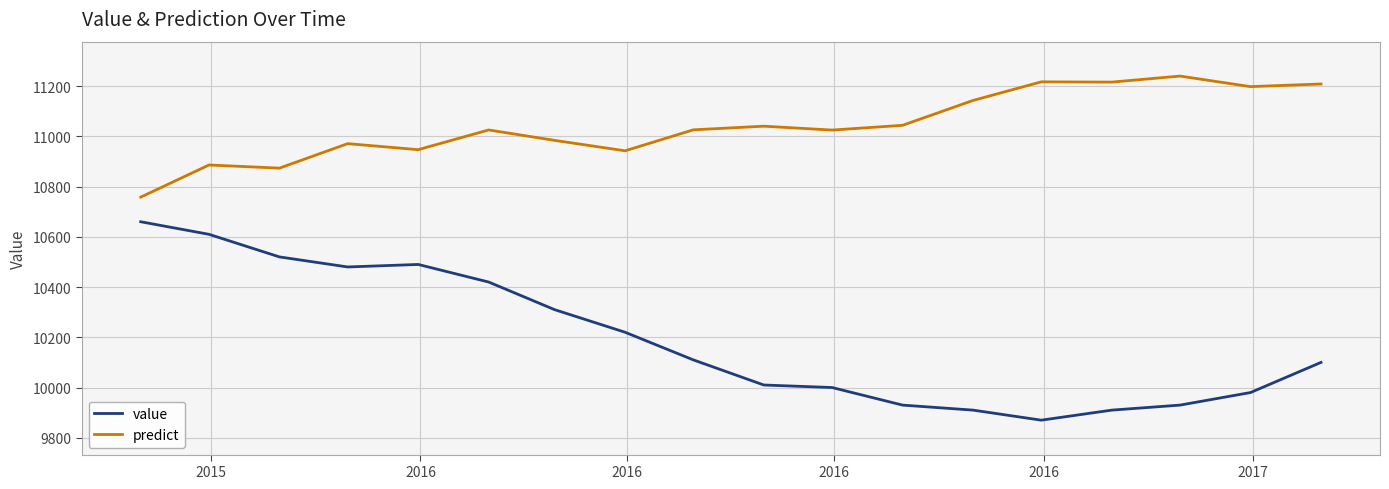

True or false: value and predict cross at least once.

False